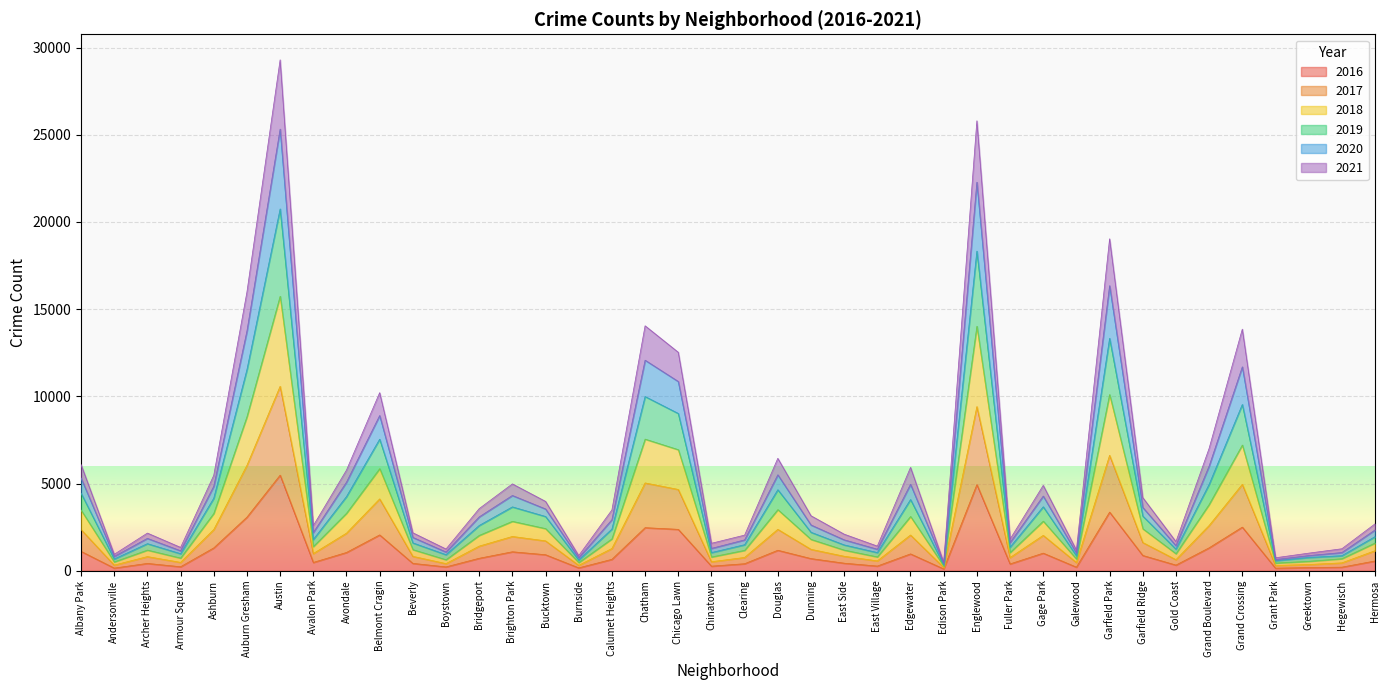

What is the total value across all series at Edgewater?

5925